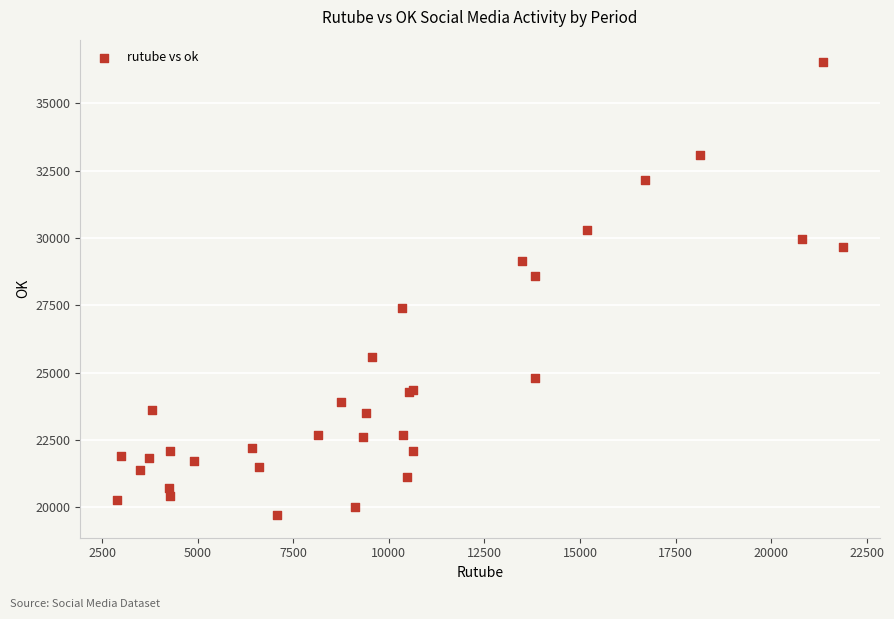

What Y value in the scatter plot is closest to 28117?

28590.4